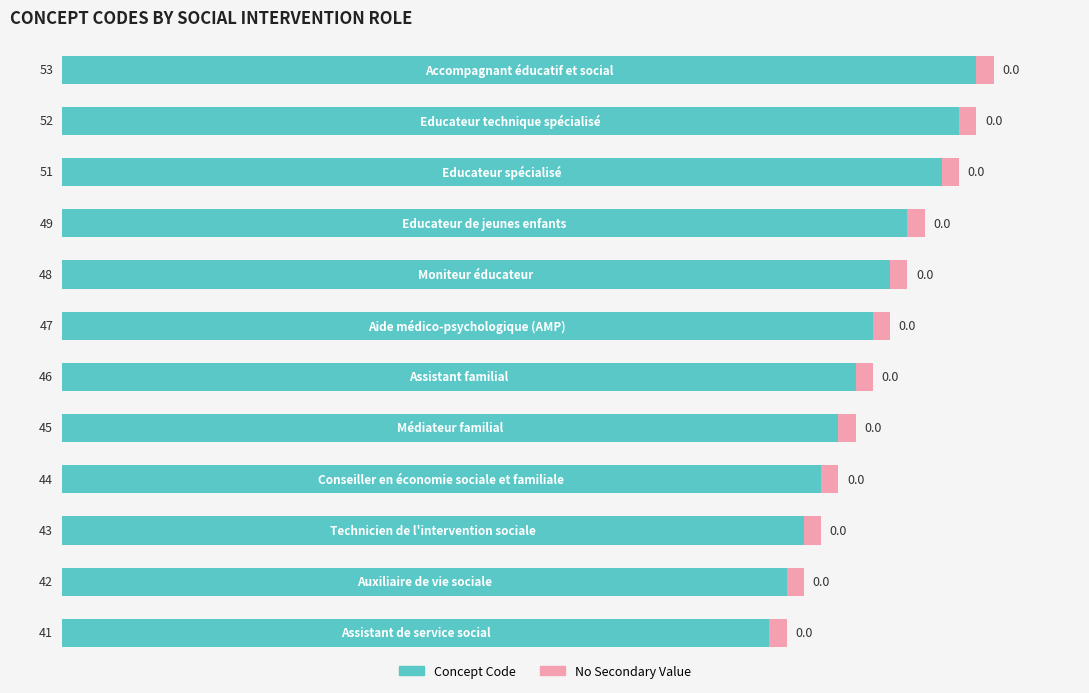

What is the maximum value for Concept Code?

53